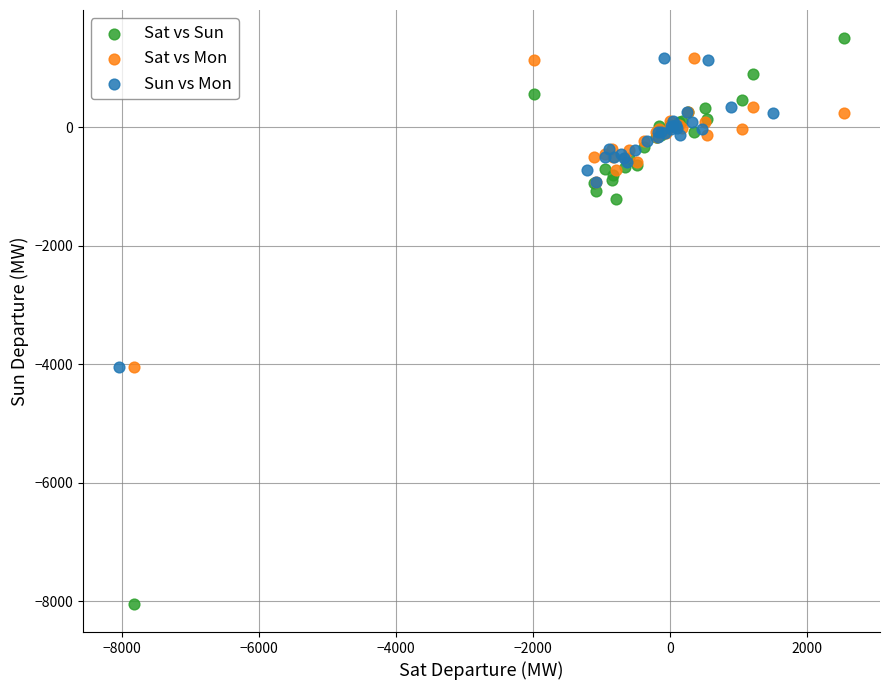

Which series has the widest spread of Y values?

Sat vs Sun